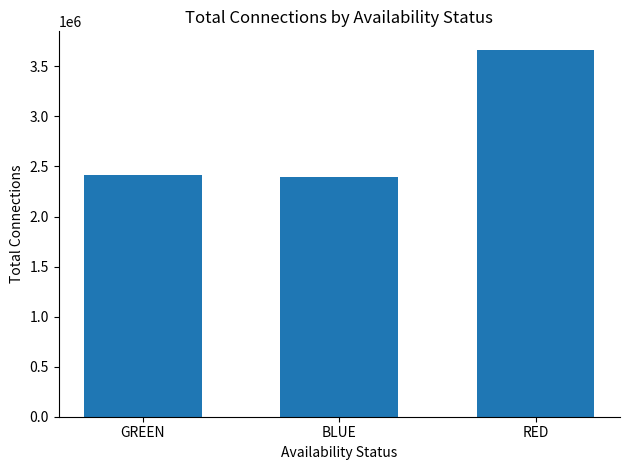

How many series are shown in this chart?

1